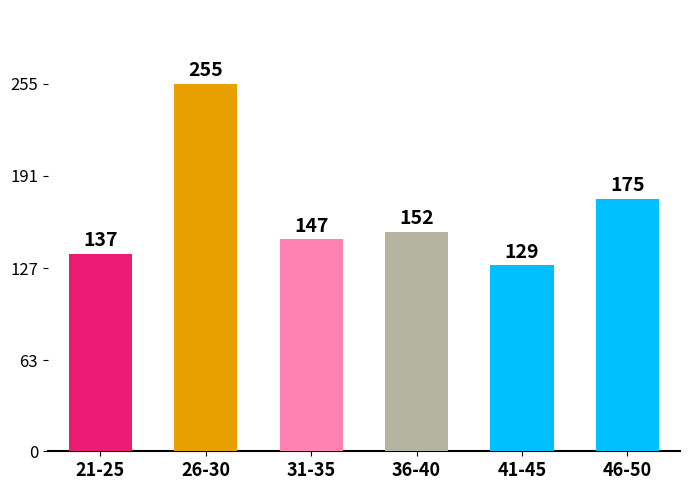

What is the sum of the values at 26-30 and 31-35?

402